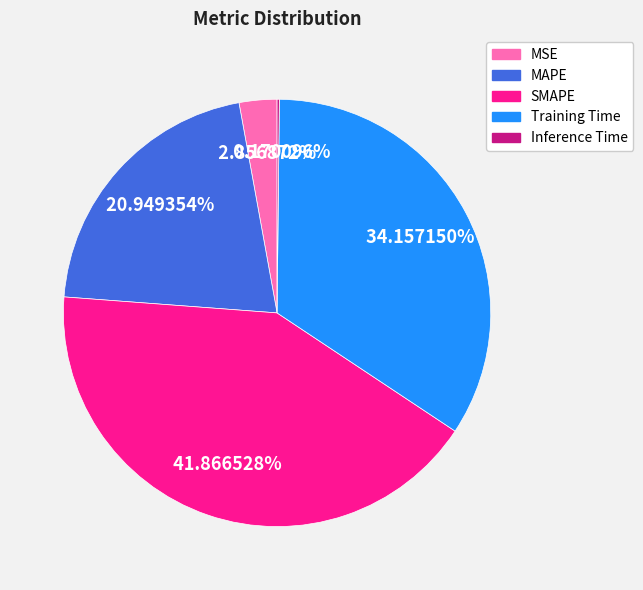

What portion of the pie excludes SMAPE?

58.1%